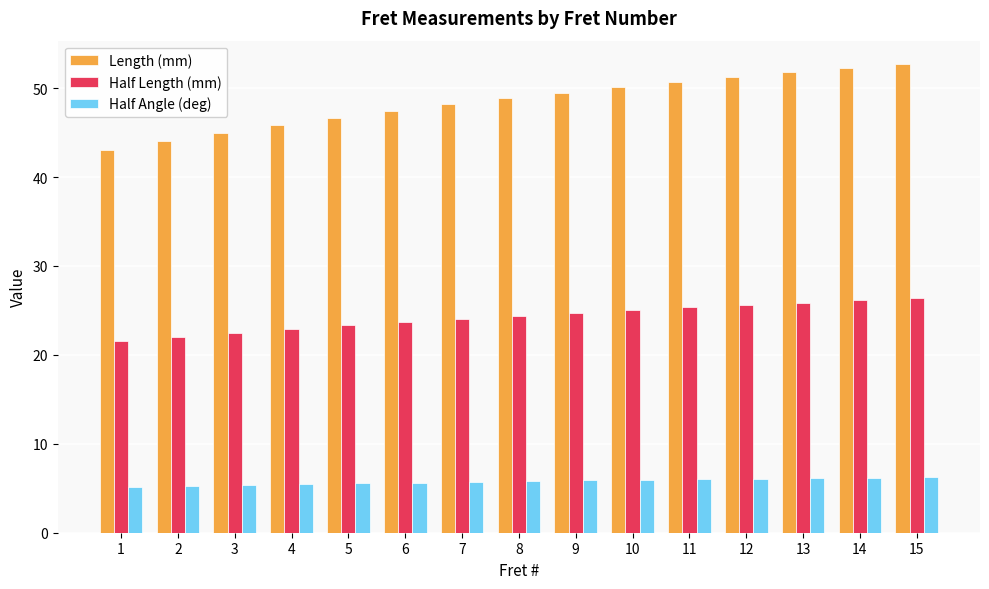

Are the bars grouped side by side (vs. stacked)?

Yes